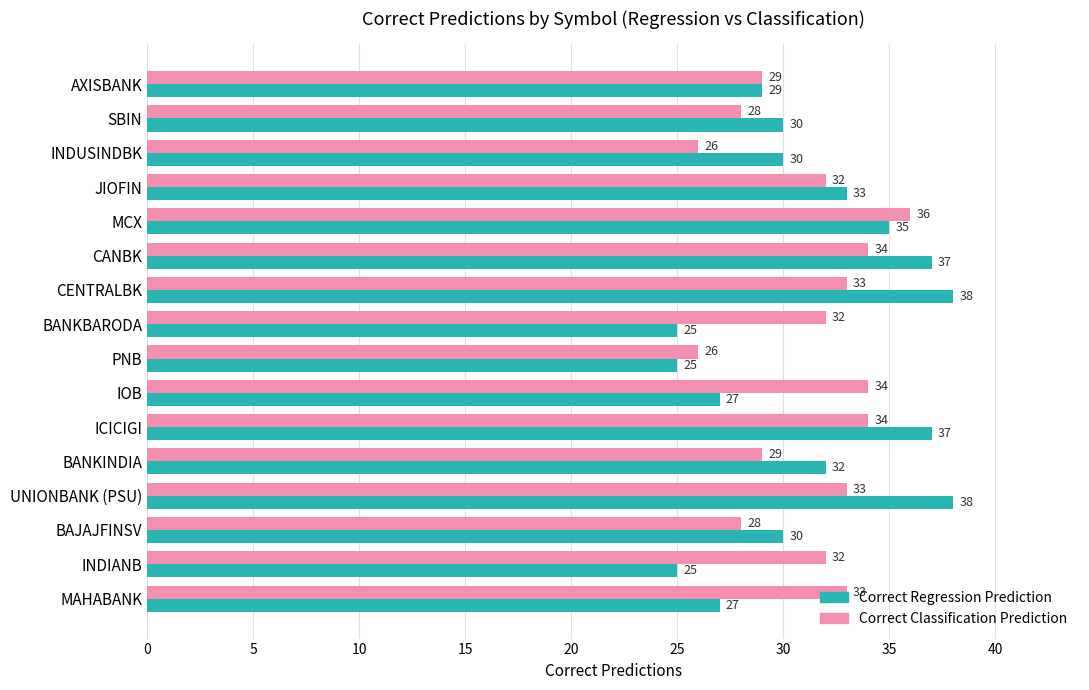

What is the highest value of the Correct Regression Prediction series?

38